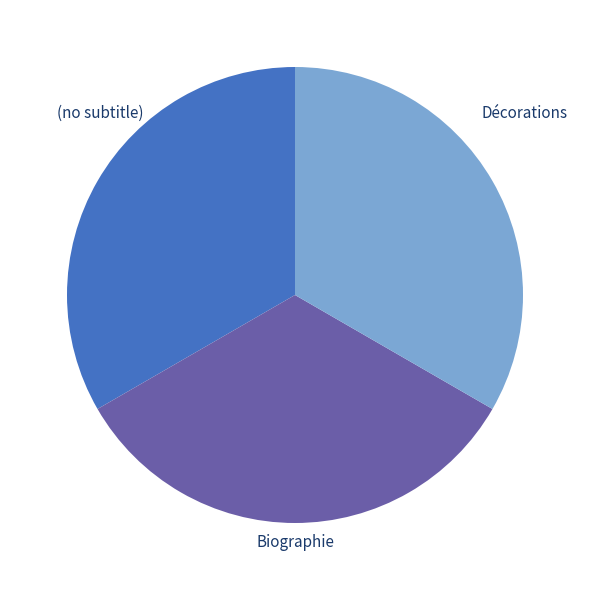

Is there a majority slice in this chart?

No